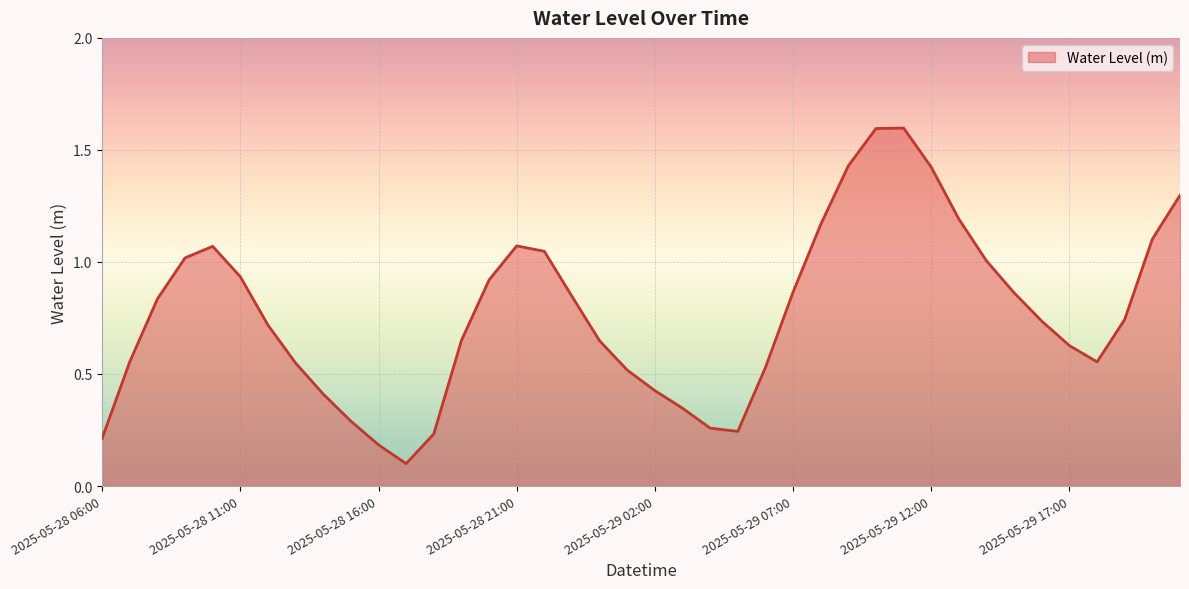

How many lines are shown in the chart?

1